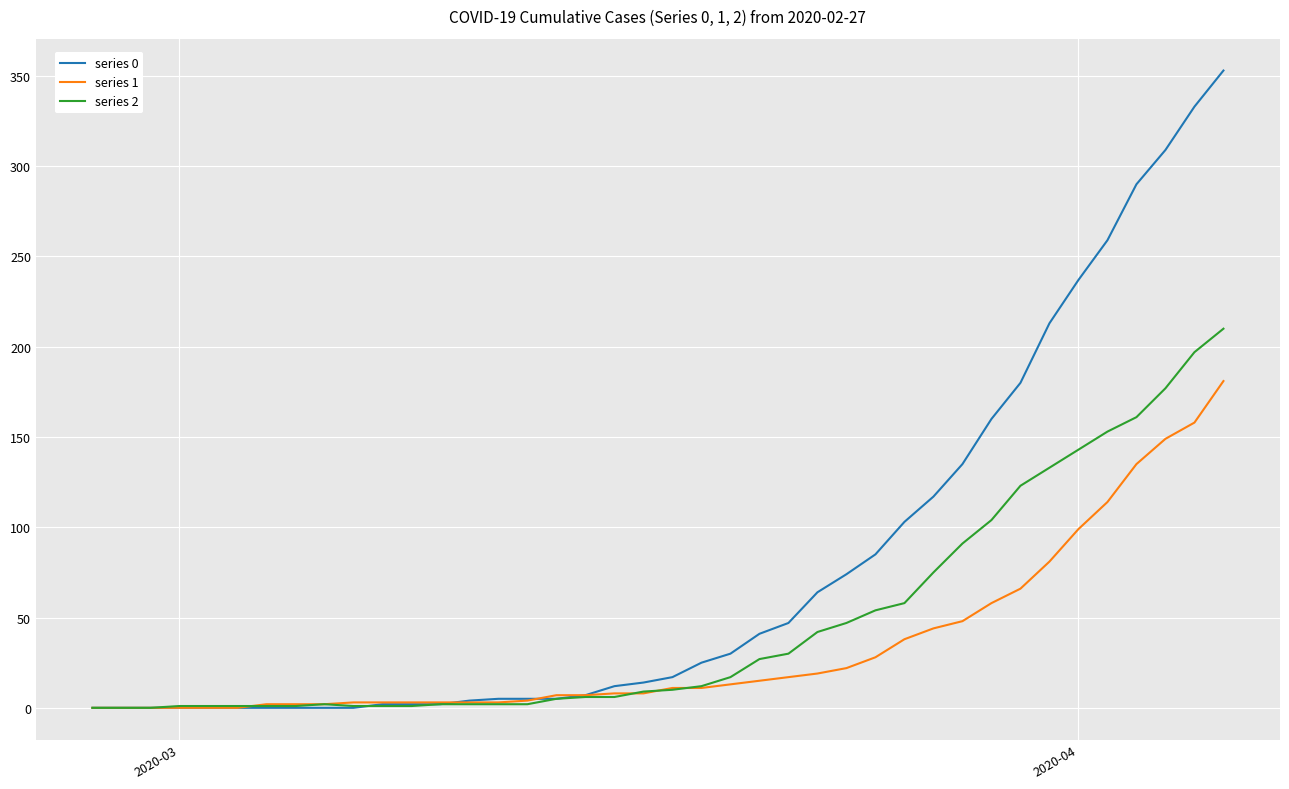

Rank the series by their average value, from highest to lowest.

series 0, series 2, series 1